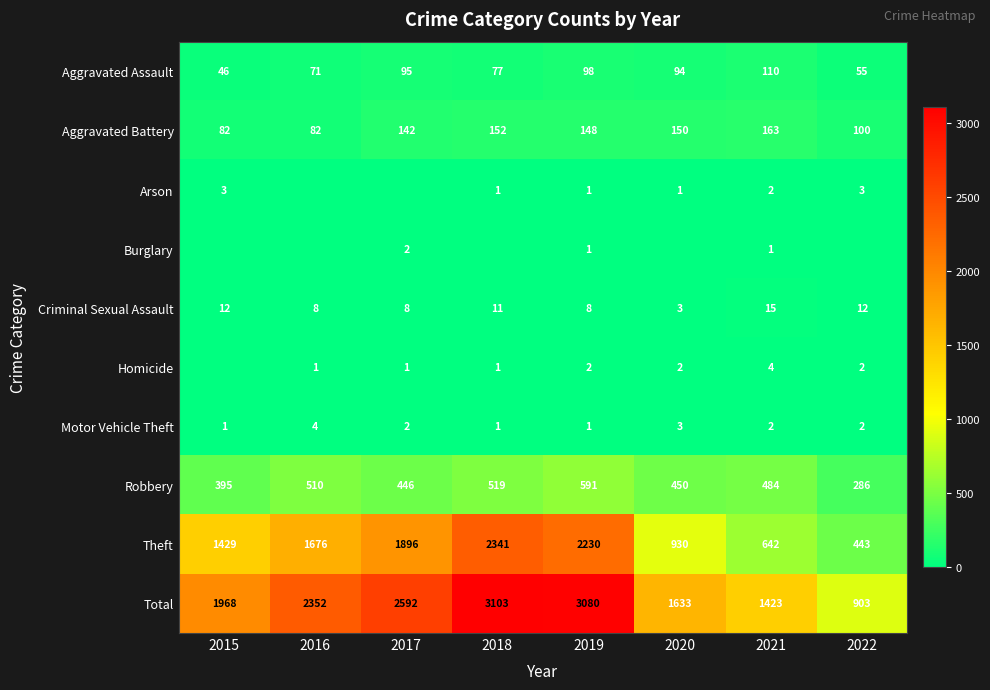

What is the greatest value displayed?

3103